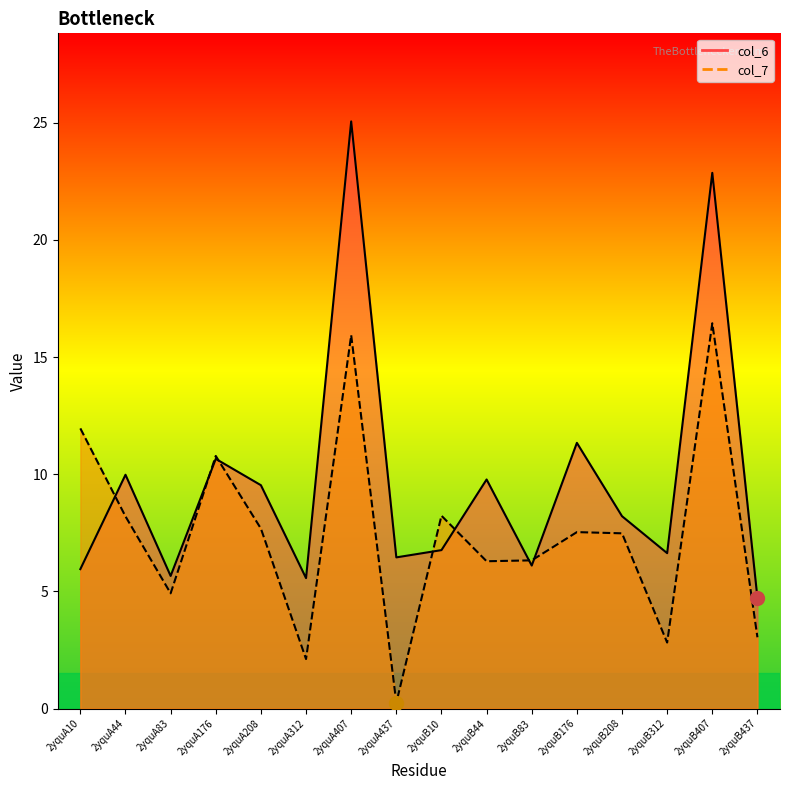

What is the difference between the col_6 values at 2yquA208 and 2yquB407?

13.3